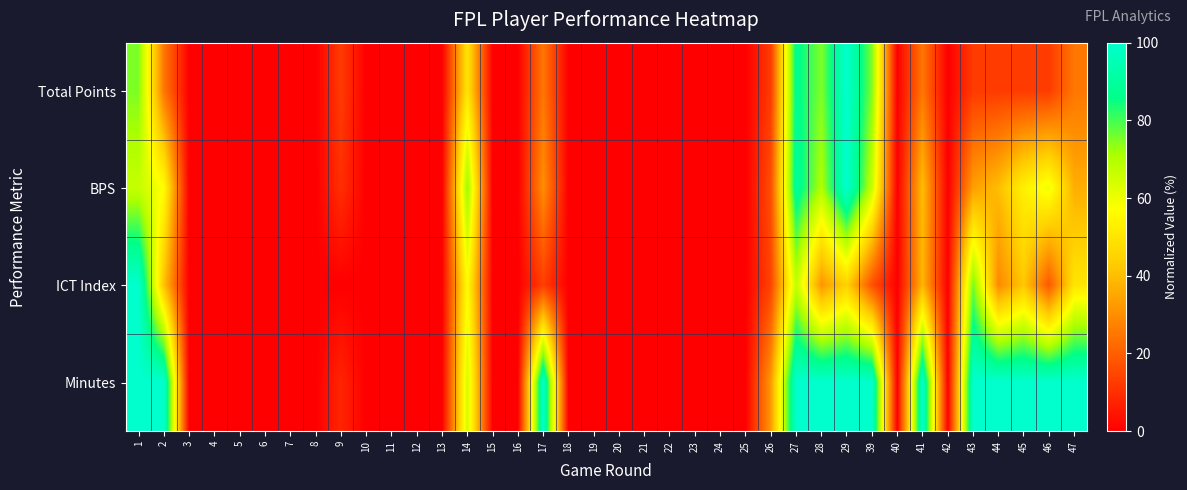

Reading left to right, transcribe all the data shown in this chart.

Total Points: 1=75.0	2=25.0	3=0.0	4=0.0	5=0.0	6=0.0	7=0.0	8=0.0	9=12.5	10=0.0	11=0.0	12=0.0	13=0.0	14=50.0	15=0.0	16=0.0	17=25.0	18=0.0	19=0.0	20=0.0	21=0.0	22=0.0	23=0.0	24=0.0	25=0.0	26=12.5	27=87.5	28=75.0	29=100.0	39=75.0	40=0.0	41=25.0	42=0.0	43=12.5	44=12.5	45=12.5	46=12.5	47=25.0
BPS: 1=66.7	2=56.7	3=0.0	4=0.0	5=0.0	6=0.0	7=0.0	8=0.0	9=10.0	10=0.0	11=0.0	12=0.0	13=0.0	14=73.3	15=0.0	16=0.0	17=30.0	18=0.0	19=0.0	20=0.0	21=0.0	22=0.0	23=0.0	24=0.0	25=0.0	26=16.7	27=90.0	28=70.0	29=100.0	39=66.7	40=0.0	41=40.0	42=0.0	43=33.3	44=40.0	45=53.3	46=60.0	47=36.7
ICT Index: 1=100.0	2=40.8	3=0.0	4=0.0	5=0.0	6=0.0	7=0.0	8=0.0	9=0.0	10=0.0	11=0.0	12=0.0	13=0.0	14=56.6	15=0.0	16=0.0	17=13.2	18=0.0	19=0.0	20=0.0	21=0.0	22=0.0	23=0.0	24=0.0	25=0.0	26=14.5	27=67.1	28=31.6	29=44.7	39=17.1	40=0.0	41=38.2	42=0.0	43=76.3	44=28.9	45=42.1	46=18.4	47=50.0
Minutes: 1=100.0	2=100.0	3=0.0	4=0.0	5=0.0	6=0.0	7=0.0	8=0.0	9=7.8	10=0.0	11=0.0	12=0.0	13=0.0	14=64.4	15=0.0	16=0.0	17=100.0	18=0.0	19=0.0	20=0.0	21=0.0	22=0.0	23=0.0	24=0.0	25=0.0	26=32.2	27=100.0	28=100.0	29=100.0	39=100.0	40=0.0	41=100.0	42=0.0	43=100.0	44=100.0	45=100.0	46=100.0	47=100.0